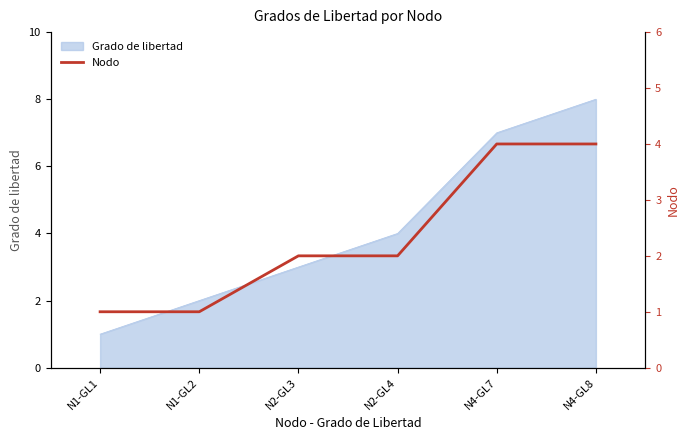

What is the label of the 3rd point from the left?

N2-GL3